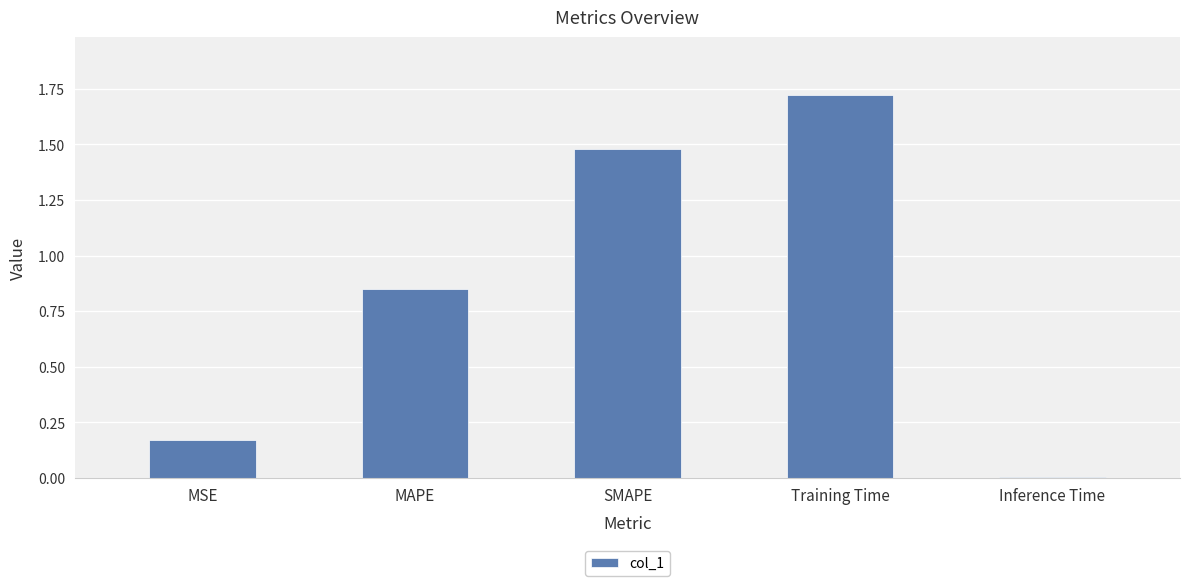

What is the label of the 4th bar from the left?

Training Time